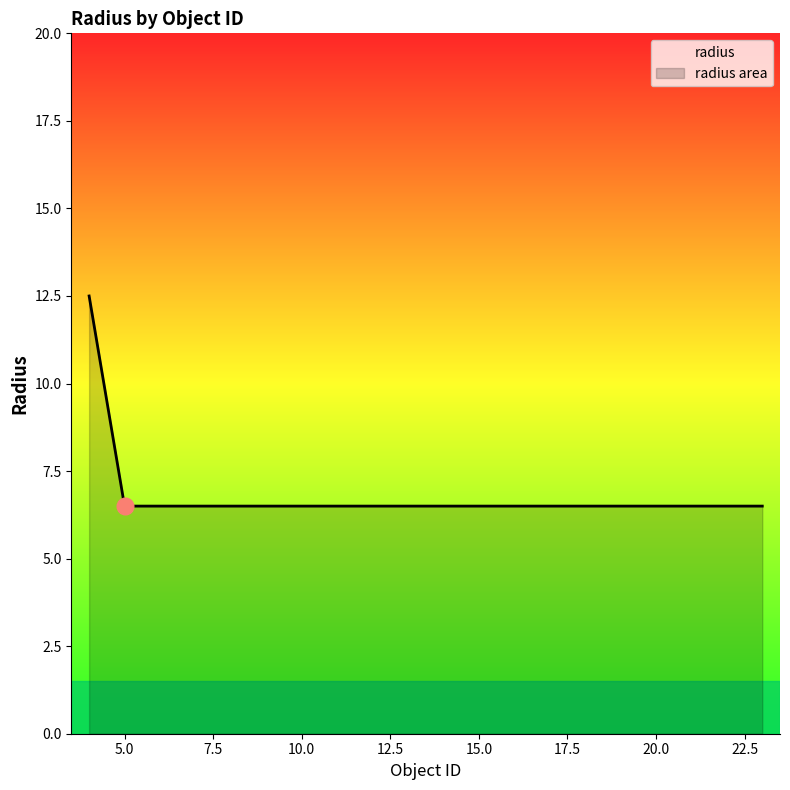

List the labels in order of value, smallest first.

5, 6, 7, 8, 9, 10, 11, 12, 13, 14, 15, 16, 17, 18, 19, 20, 21, 22, 23, 4